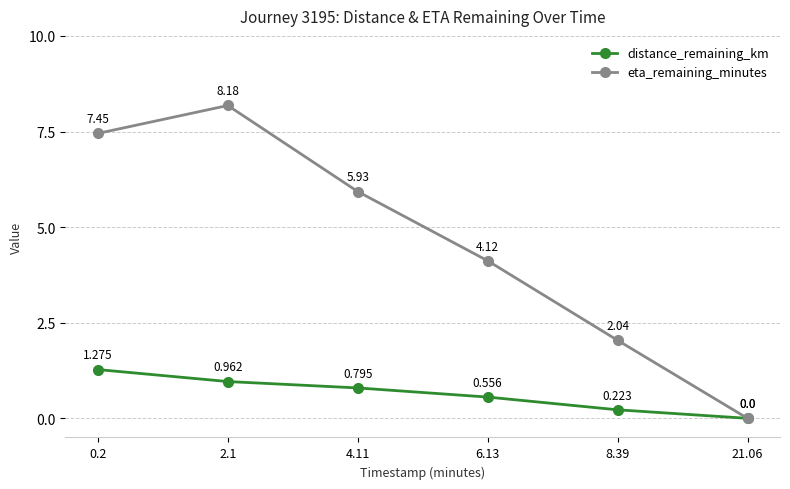

Which series has the widest spread of values?

eta_remaining_minutes